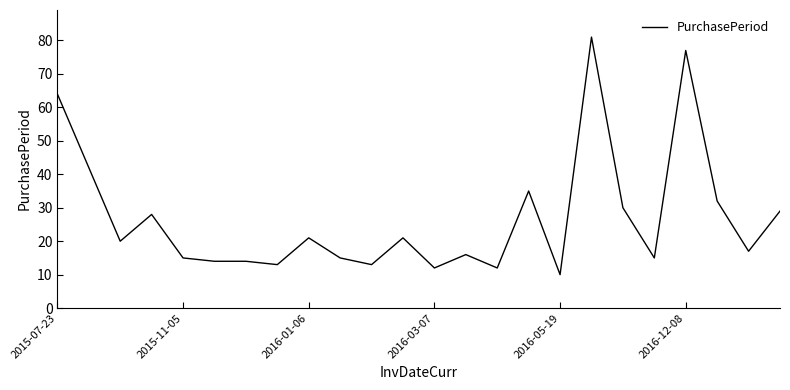

What is the minimum value shown in the chart?

10